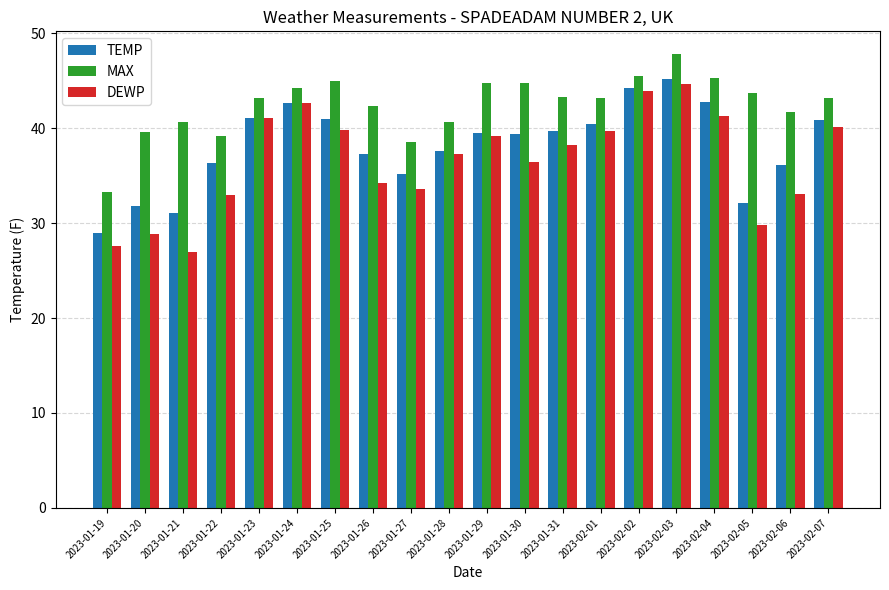

What is the label of the 13th bar from the right?

2023-01-26